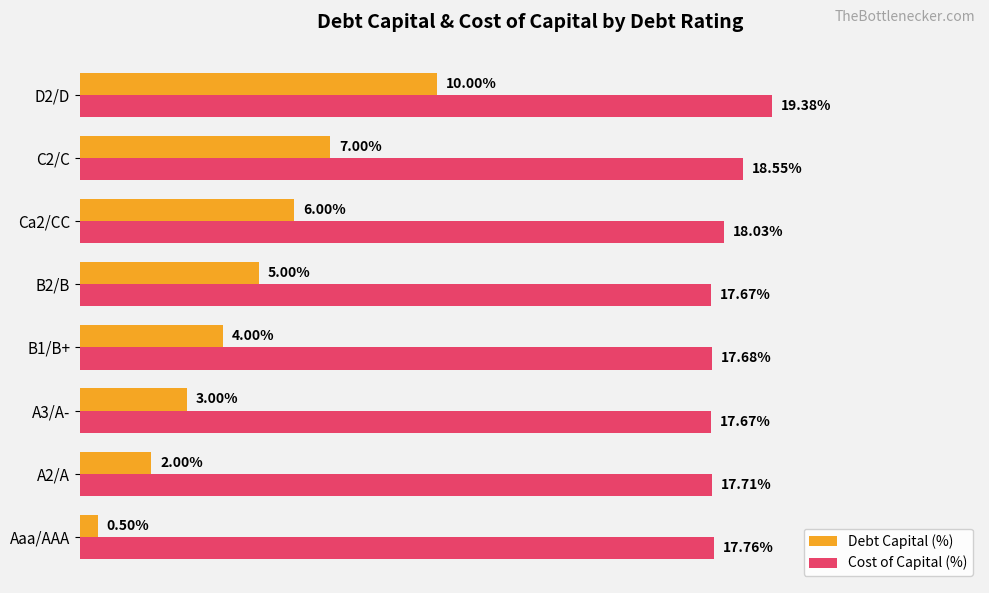

Rank the series by their average value, from lowest to highest.

Debt Capital (%), Cost of Capital (%)